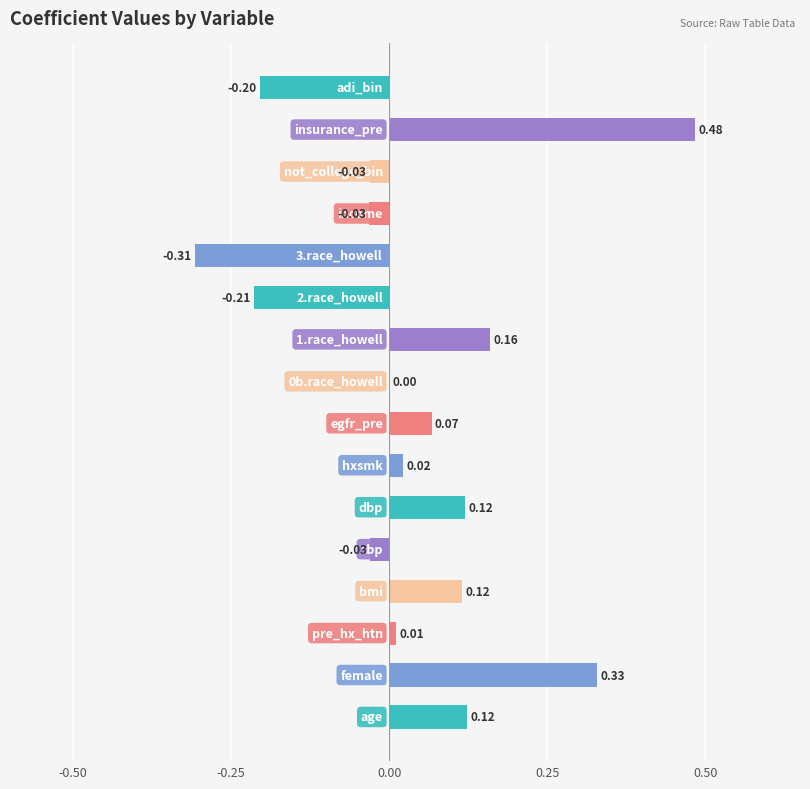

What is the sum of all values?

0.6